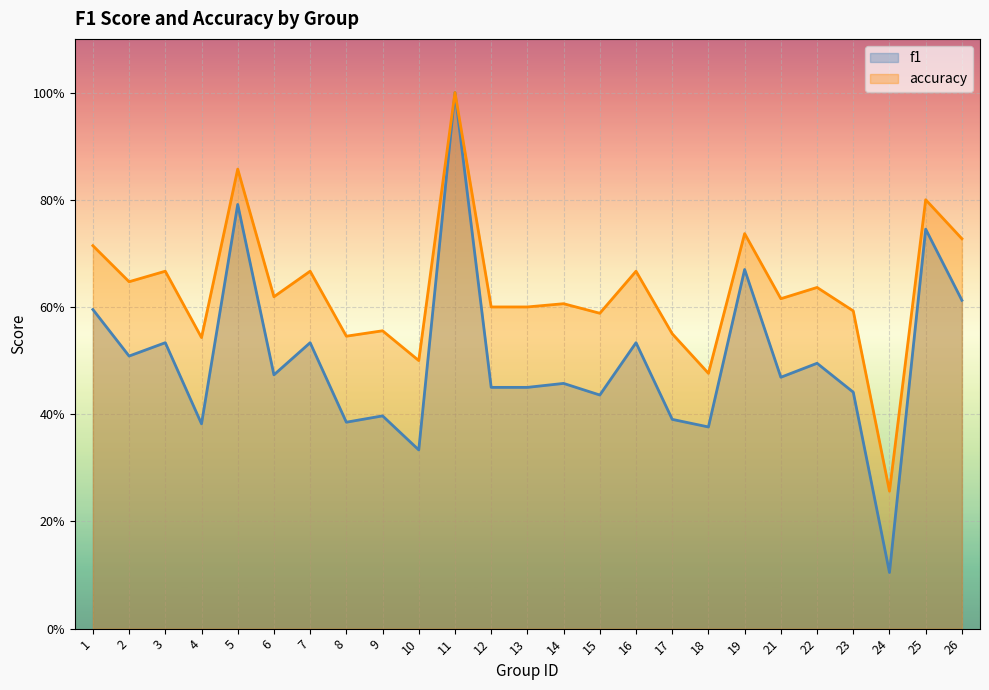

Reading left to right, what are all the values shown in this chart?

f1: 0.6	0.5	0.5	0.4	0.8	0.5	0.5	0.4	0.4	0.3	1.0	0.5	0.5	0.5	0.4	0.5	0.4	0.4	0.7	0.5	0.5	0.4	0.1	0.7	0.6
accuracy: 0.7	0.6	0.7	0.5	0.9	0.6	0.7	0.5	0.6	0.5	1.0	0.6	0.6	0.6	0.6	0.7	0.6	0.5	0.7	0.6	0.6	0.6	0.3	0.8	0.7